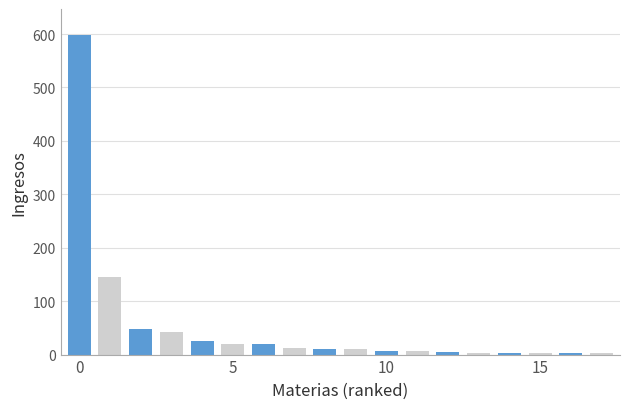

What is the maximum value shown in the chart?

599